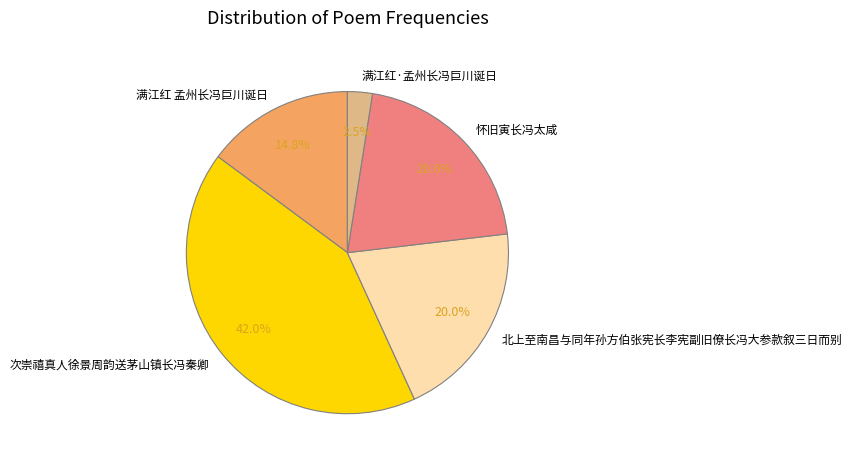

To the nearest percent, what is the combined percentage of 满江红·孟州长冯巨川诞日 and 北上至南昌与同年孙方伯张宪长李宪副旧僚长冯大参款叙三日而别?

23%